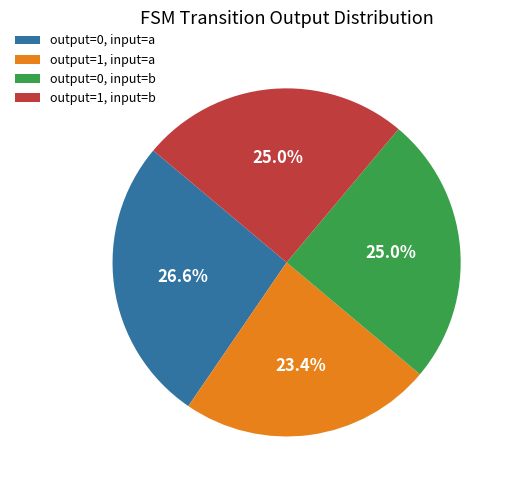

Count the number of slices in the pie.

4